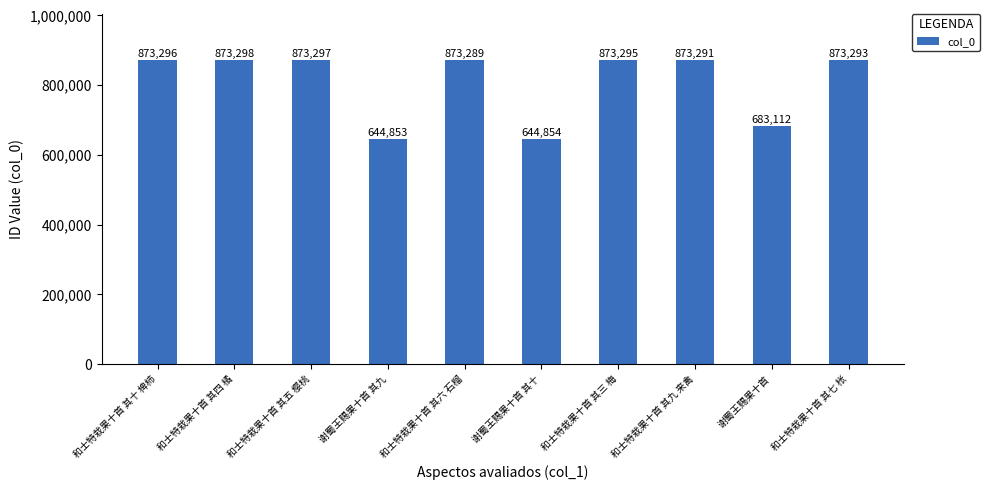

How many values are below 873293?

5